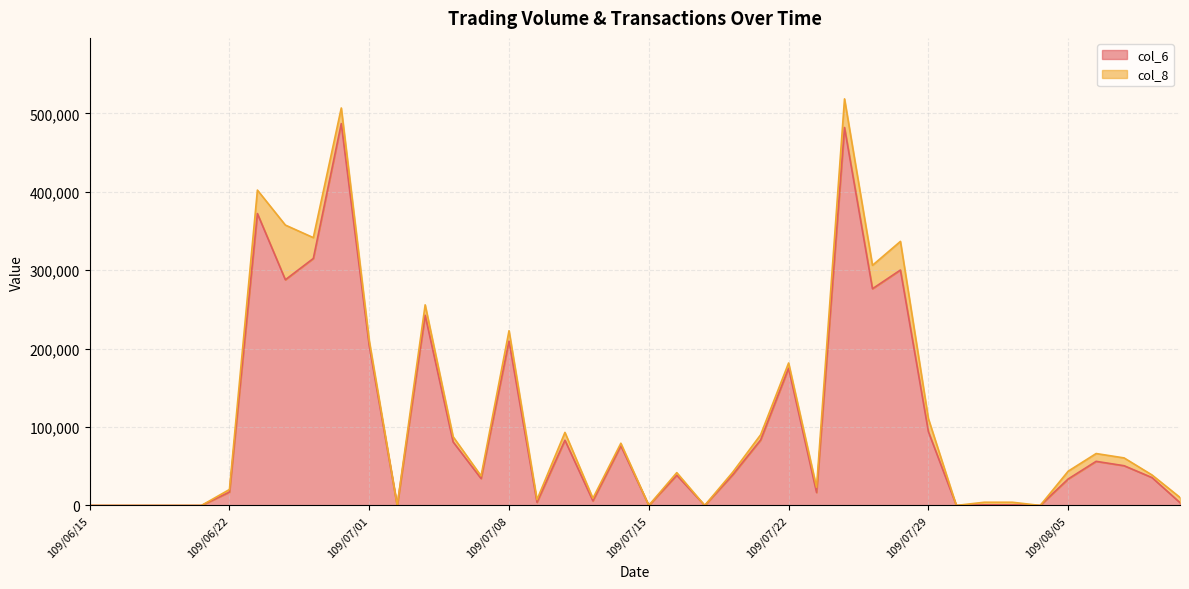

Between 109/06/22 and 109/08/05, which is larger?

109/08/05